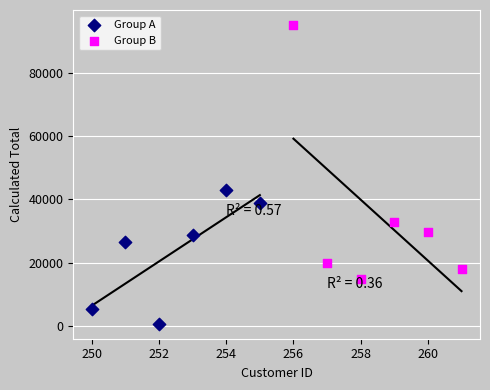

Which series has the largest Y range (max minus min)?

Group B